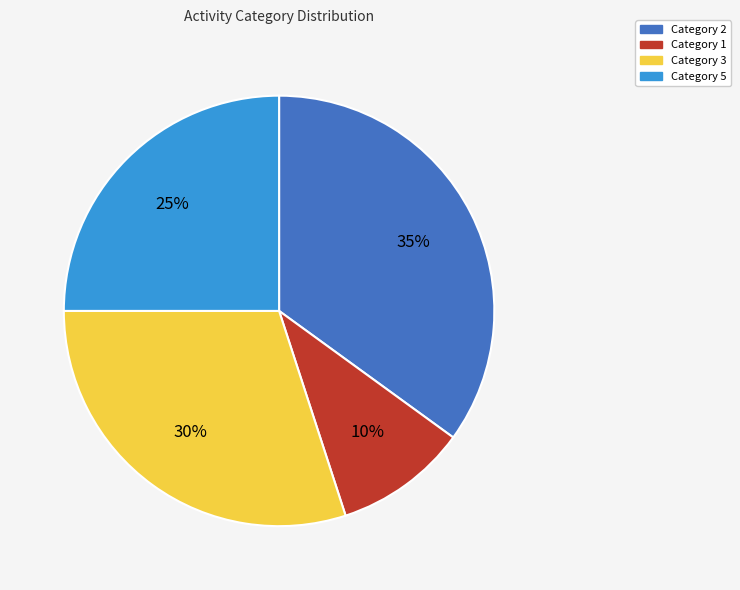

To the nearest percent, what is the difference between the largest and smallest slice percentages?

25%